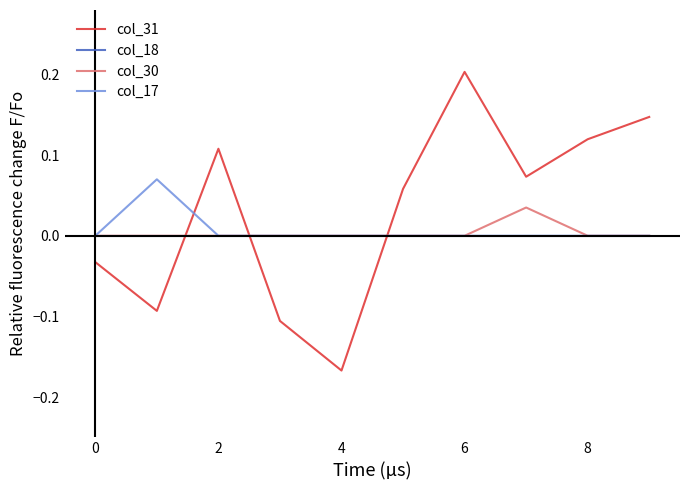

Which series has the largest total across all categories?

col_31